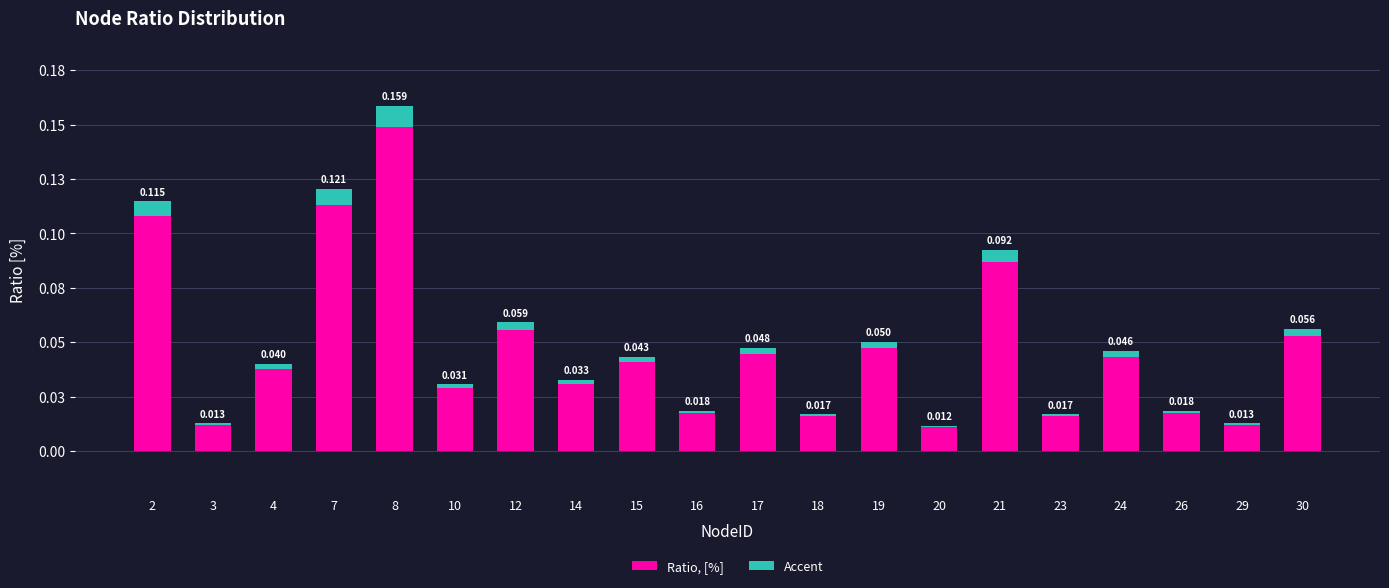

What are all the series names shown in the legend?

Ratio, [%], Accent